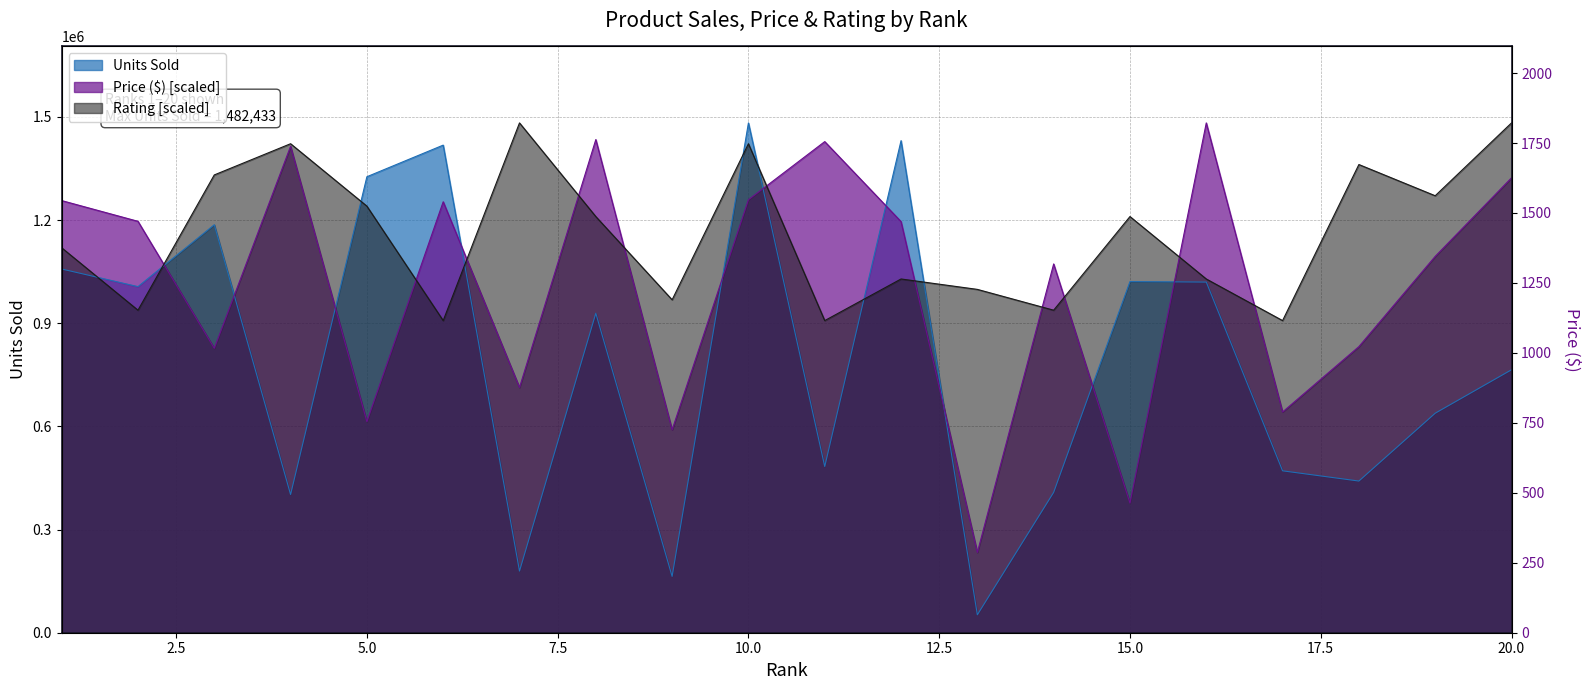

True or false: the data has more than 1 interior local peaks.

True